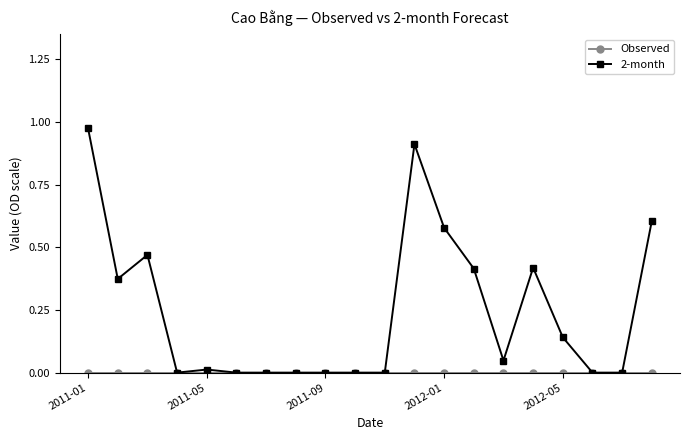

Which series has the widest spread of values?

2-month